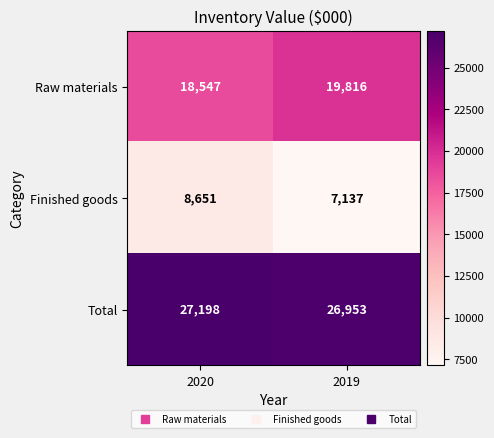

Reading left to right, extract all data points from this chart.

Raw materials: 2020=18547	2019=19816
Finished goods: 2020=8651	2019=7137
Total: 2020=27198	2019=26953